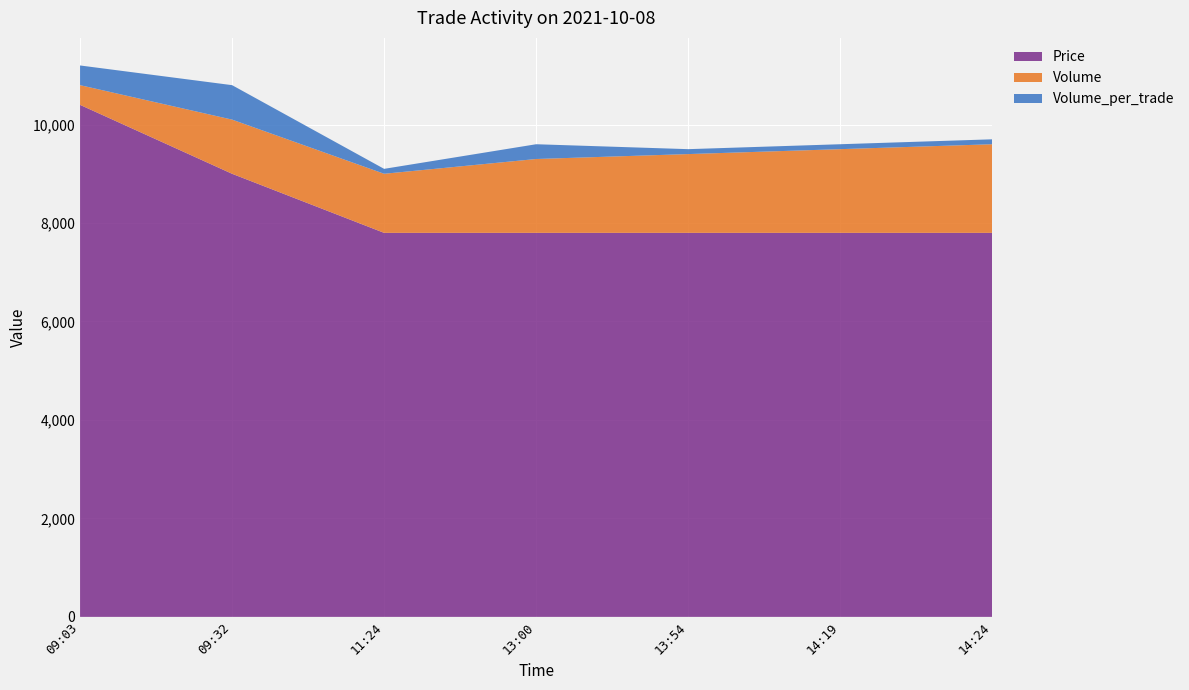

Reading left to right, transcribe all the data shown in this chart.

Price: 09:03=10400	09:32=9000	11:24=7800	13:00=7800	13:54=7800	14:19=7800	14:24=7800
Volume: 09:03=400	09:32=1100	11:24=1200	13:00=1500	13:54=1600	14:19=1700	14:24=1800
Volume_per_trade: 09:03=400	09:32=700	11:24=100	13:00=300	13:54=100	14:19=100	14:24=100